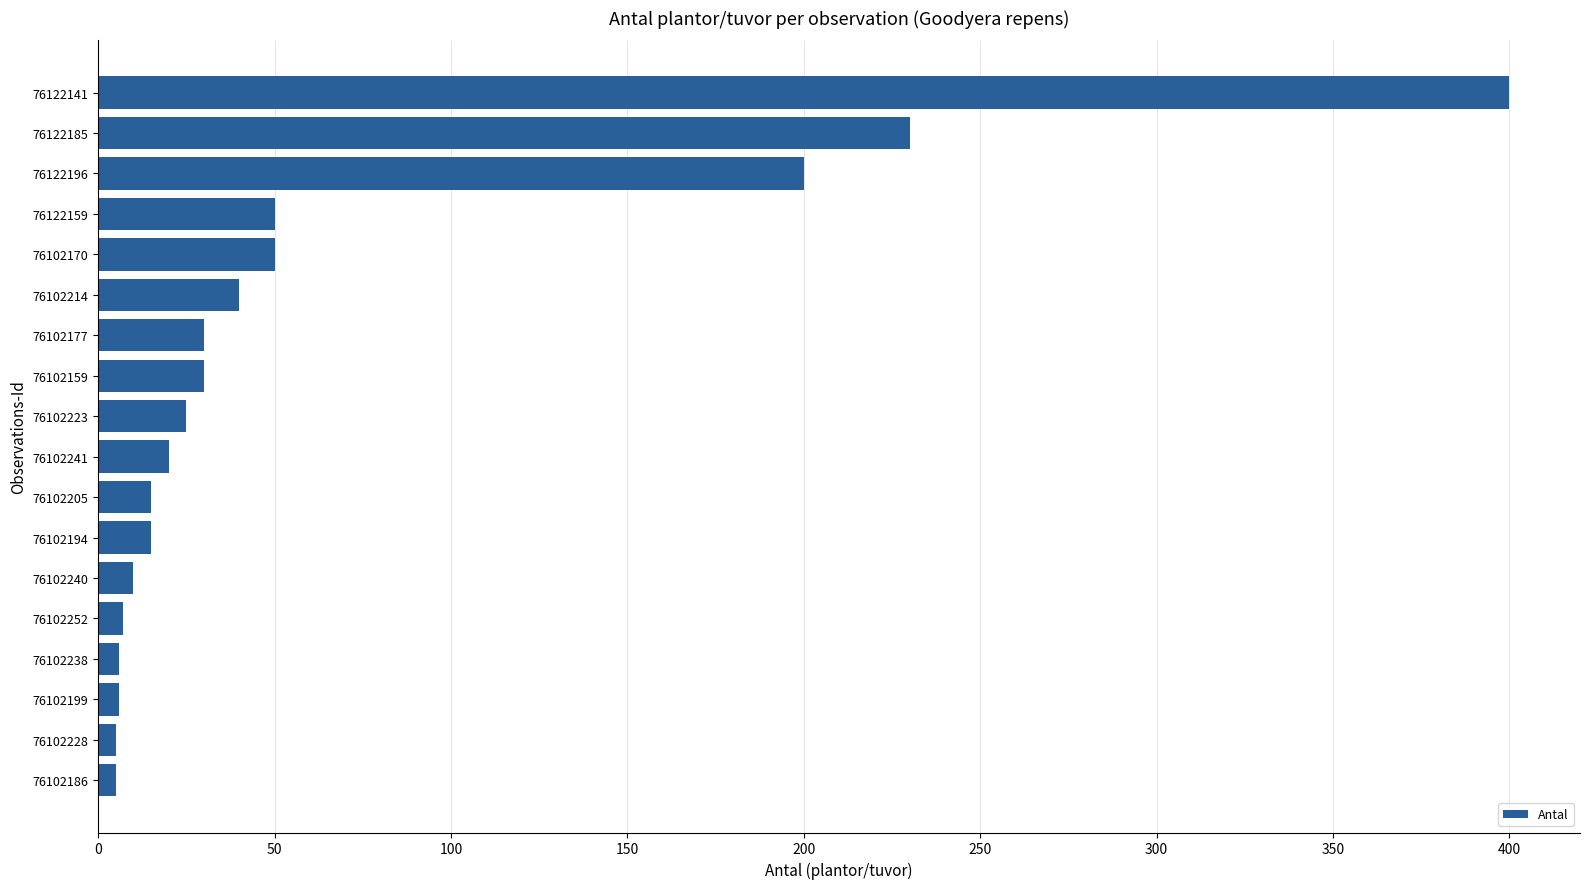

What is the sum of all values?

1144